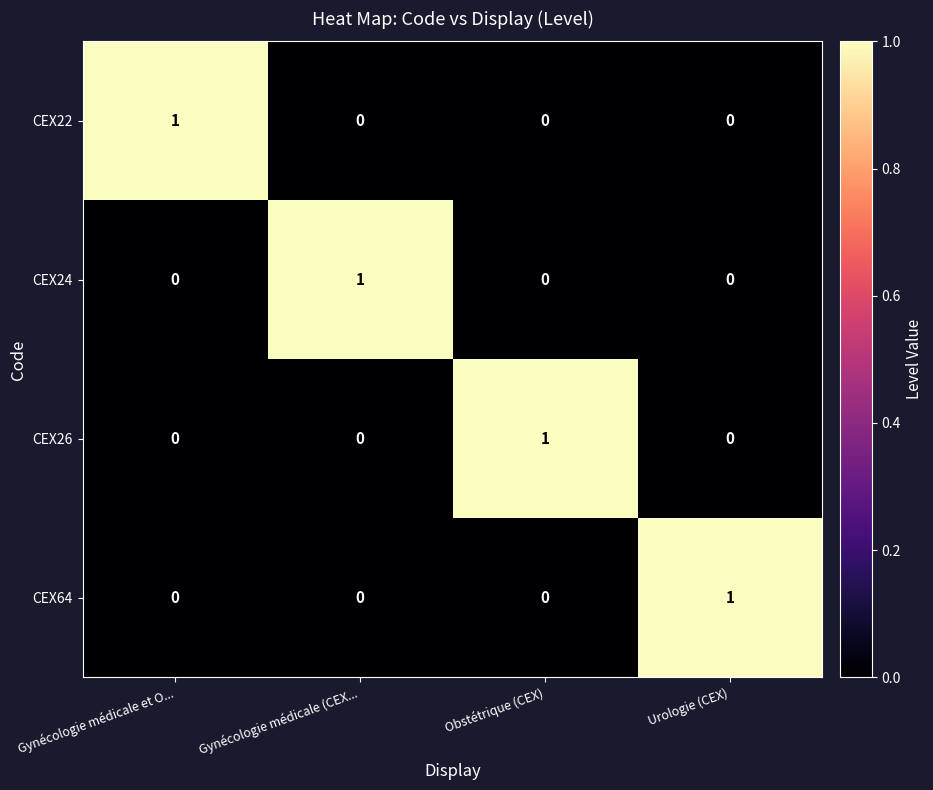

What is the maximum value shown in the chart?

1